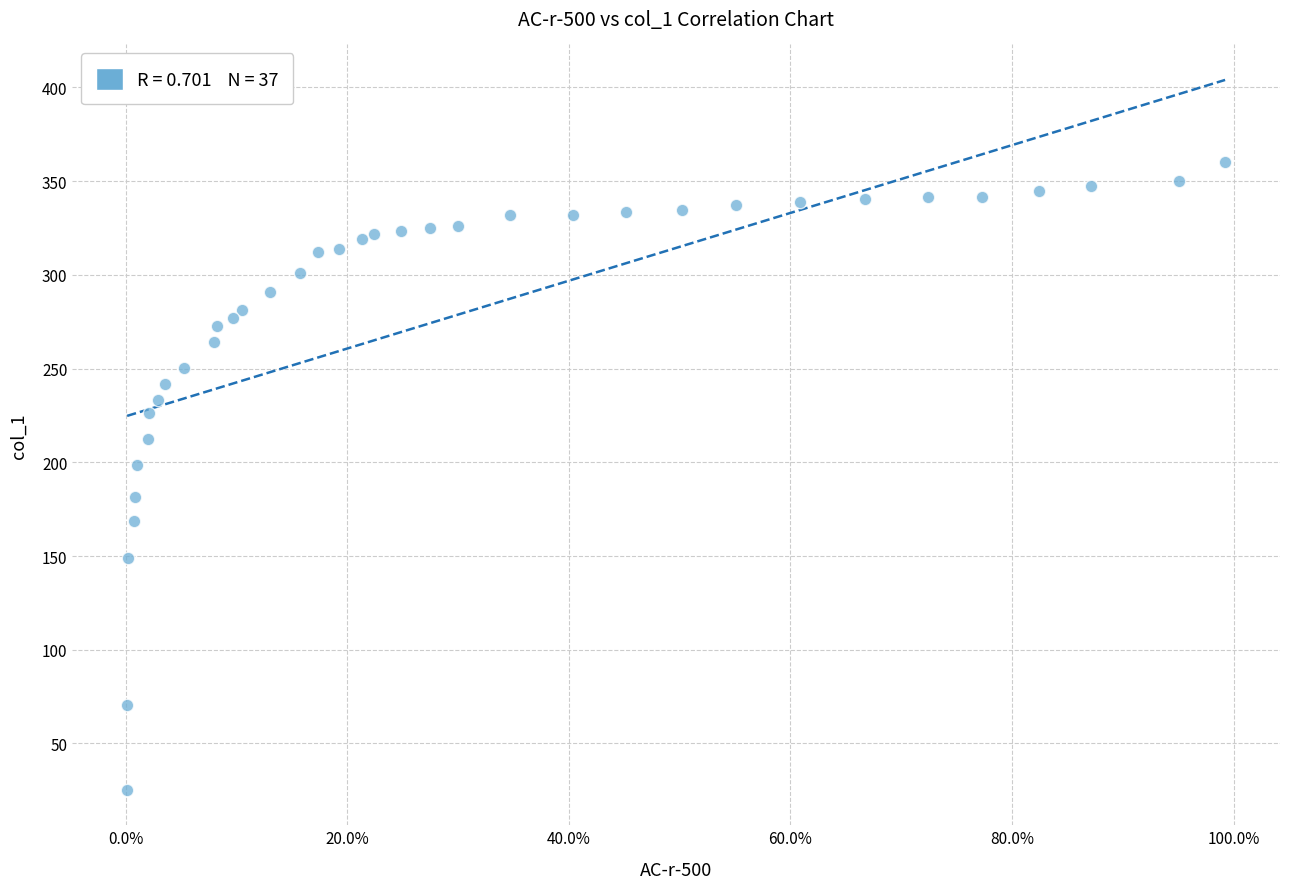

What Y value in the scatter plot is closest to 192?

198.3